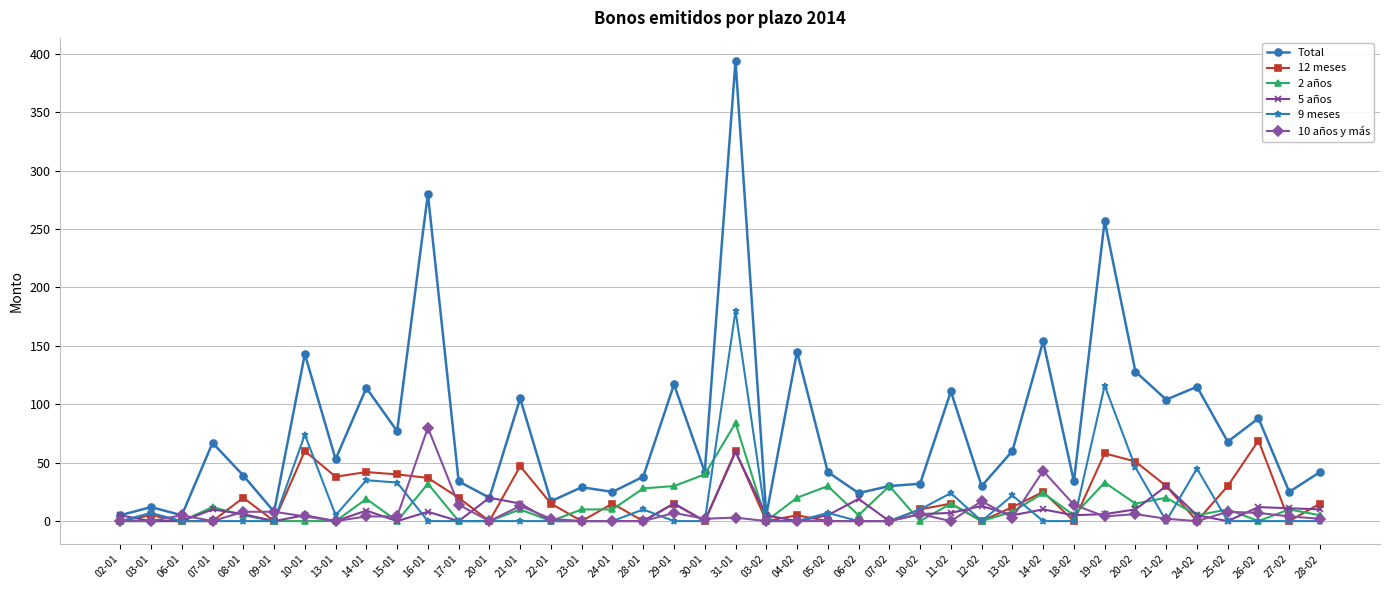

What is the maximum value shown in the chart?

394